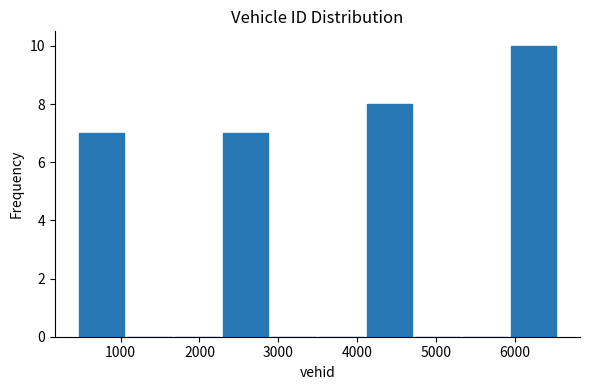

Reading left to right, transcribe this chart: for each bar, give the range it covers on the x-axis and its height. Neither the bar edges nor the heights are printed on the chart, so give them approximately, as read against the axes.

500 to 1100: 7
1100 to 1700: 0
1700 to 2300: 0
2300 to 2900: 7
2900 to 3500: 0
3500 to 4100: 0
4100 to 4700: 8
4700 to 5300: 0
5300 to 5900: 0
5900 to 6500: 10